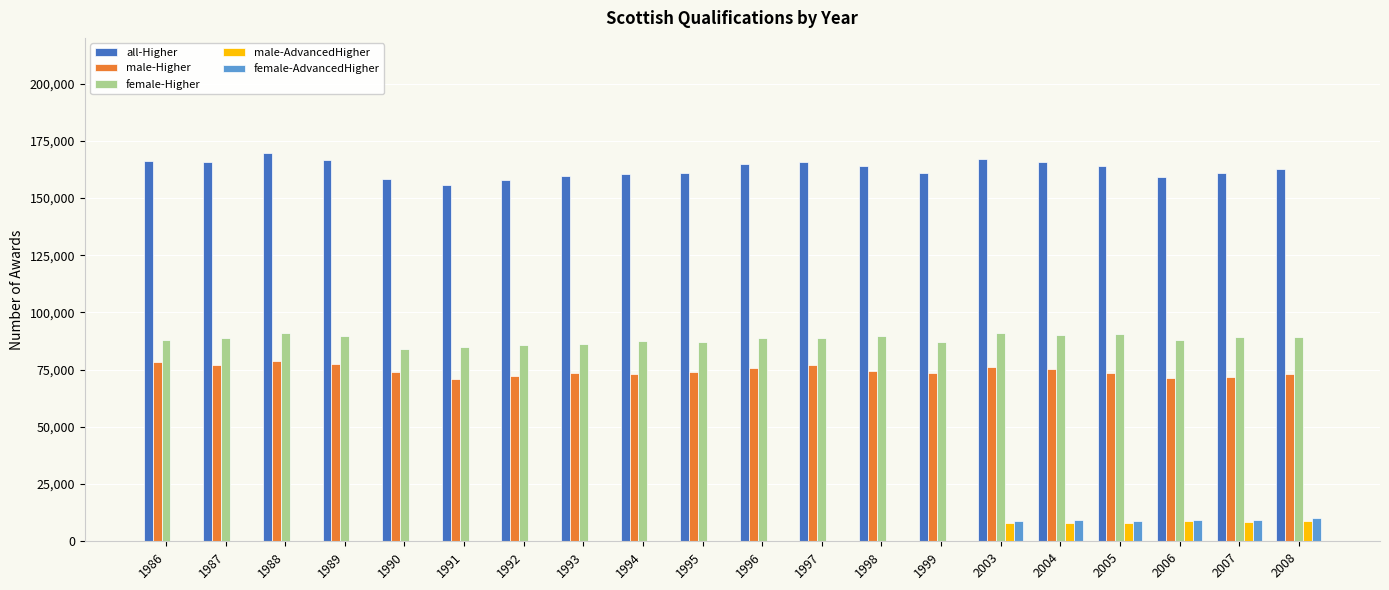

What is the sum of all male-AdvancedHigher values?

50276